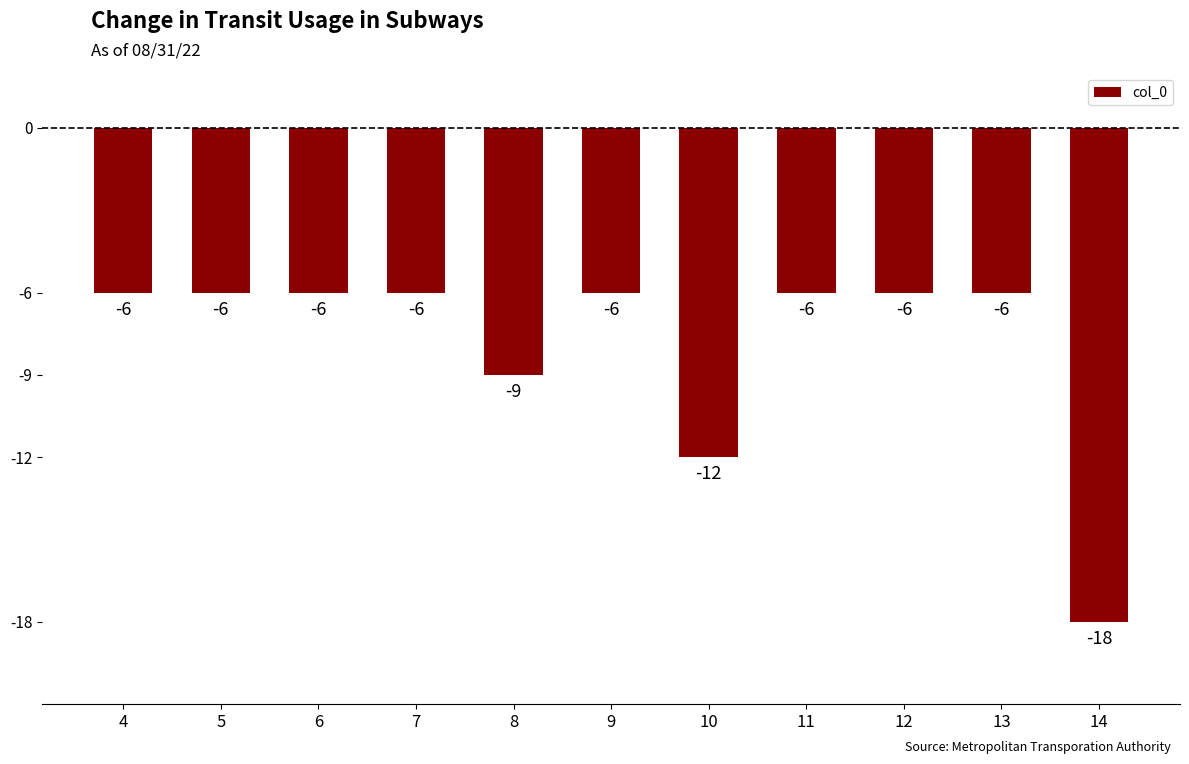

Reading right to left, what are all the values shown in this chart?

14=-18	13=-6	12=-6	11=-6	10=-12	9=-6	8=-9	7=-6	6=-6	5=-6	4=-6